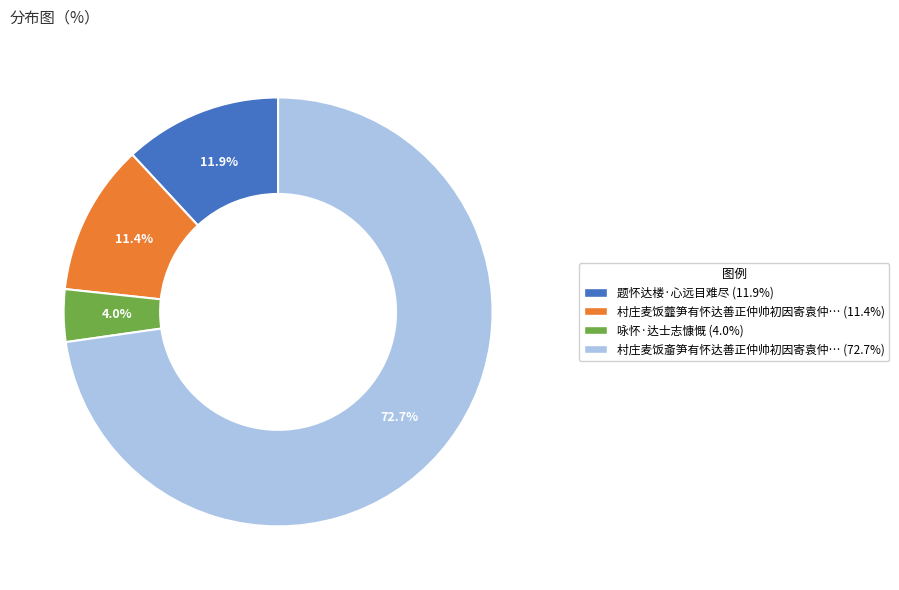

Is there any slice that represents more than half of the pie?

Yes